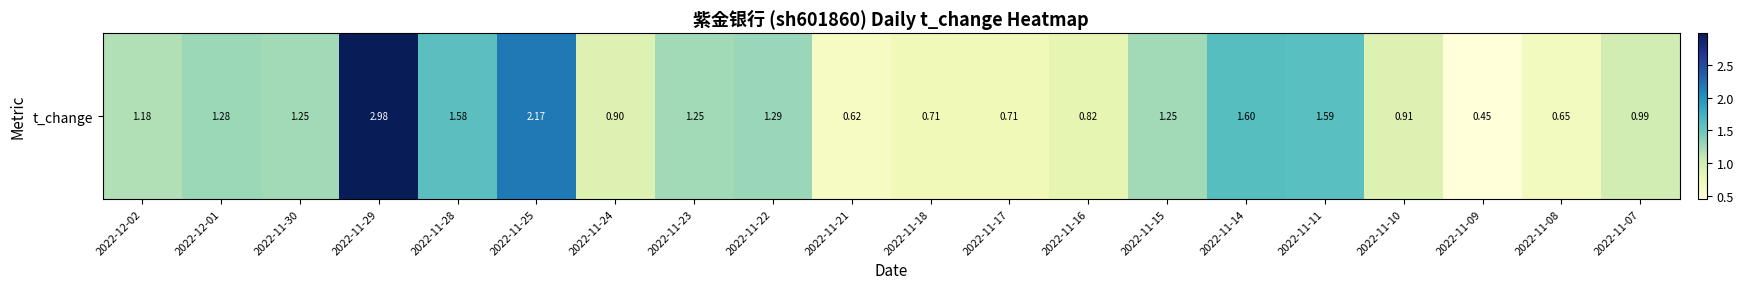

Rank the categories by value from lowest to highest.

2022-11-09, 2022-11-21, 2022-11-08, 2022-11-18, 2022-11-17, 2022-11-16, 2022-11-24, 2022-11-10, 2022-11-07, 2022-12-02, 2022-11-30, 2022-11-23, 2022-11-15, 2022-12-01, 2022-11-22, 2022-11-28, 2022-11-11, 2022-11-14, 2022-11-25, 2022-11-29